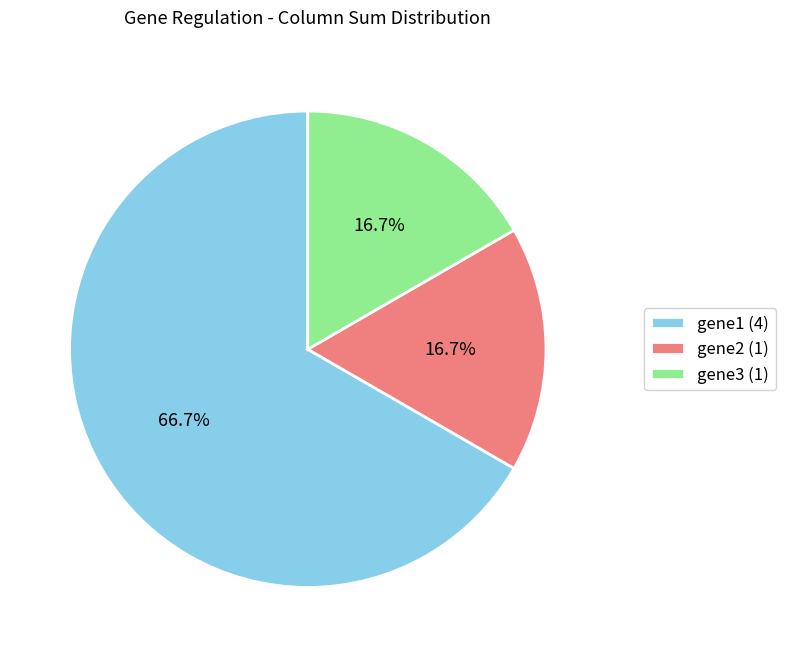

How many segments does this pie chart have?

3